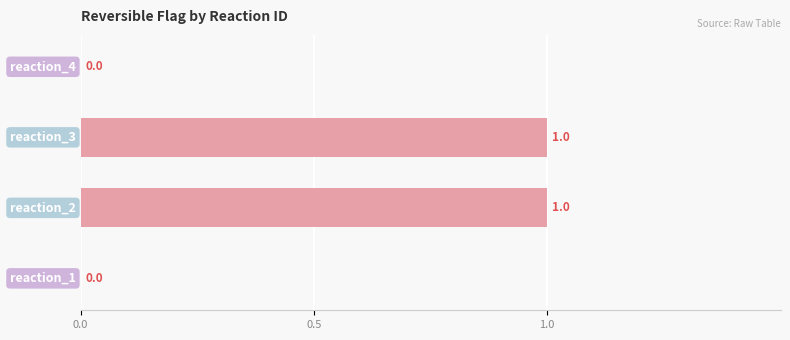

What is the sum of all values?

2